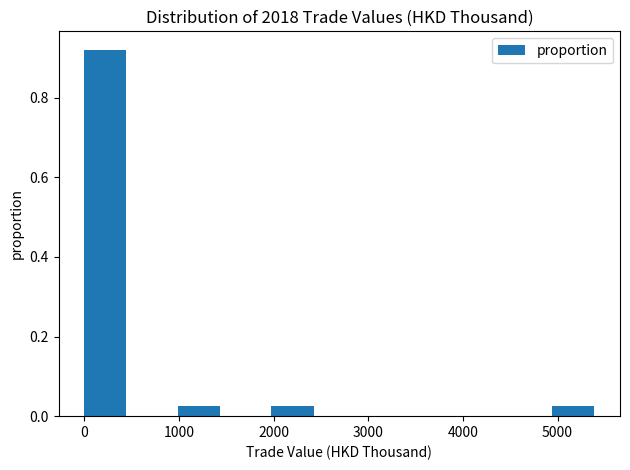

Reading left to right, list every bar in this chart as the range it spans on the x-axis followed by its height. Neither the bar edges nor the heights are printed on the chart, so give them approximately, as read against the axes.

0 to 500: 0.92
500 to 1000: 0
1000 to 1500: 0.02
1500 to 2000: 0
2000 to 2500: 0.02
2500 to 3000: 0
3000 to 3500: 0
3500 to 4000: 0
4000 to 4500: 0
4500 to 4900: 0
4900 to 5400: 0.02